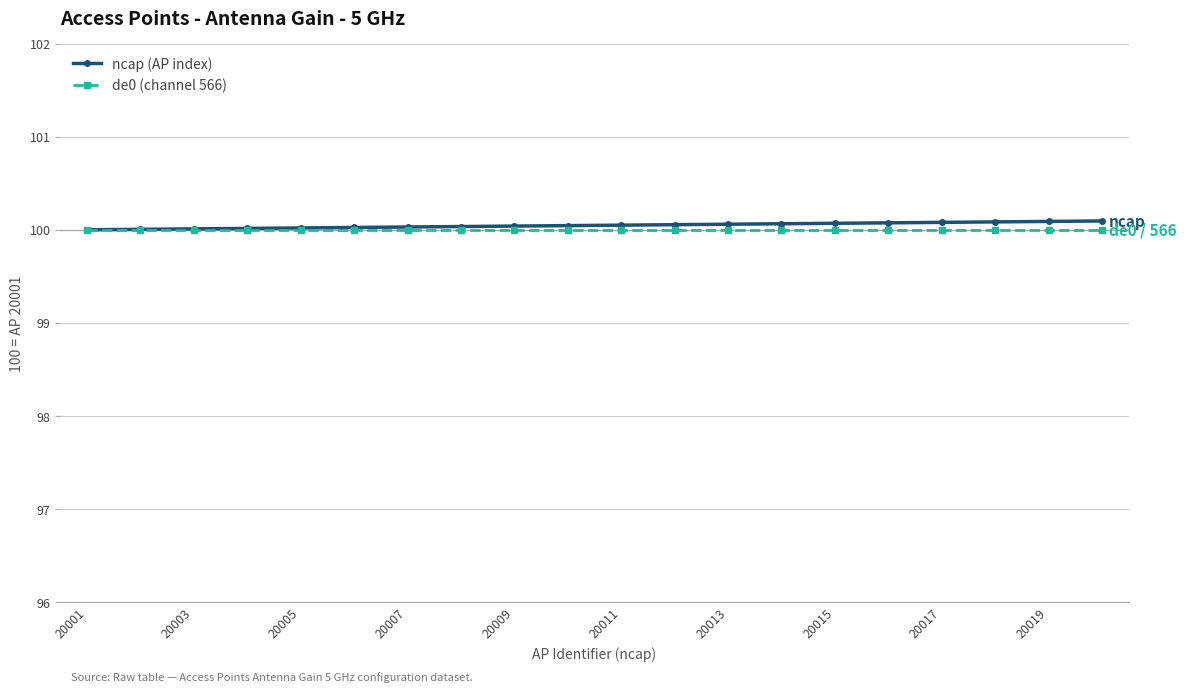

What is the minimum value shown in the chart?

100.0